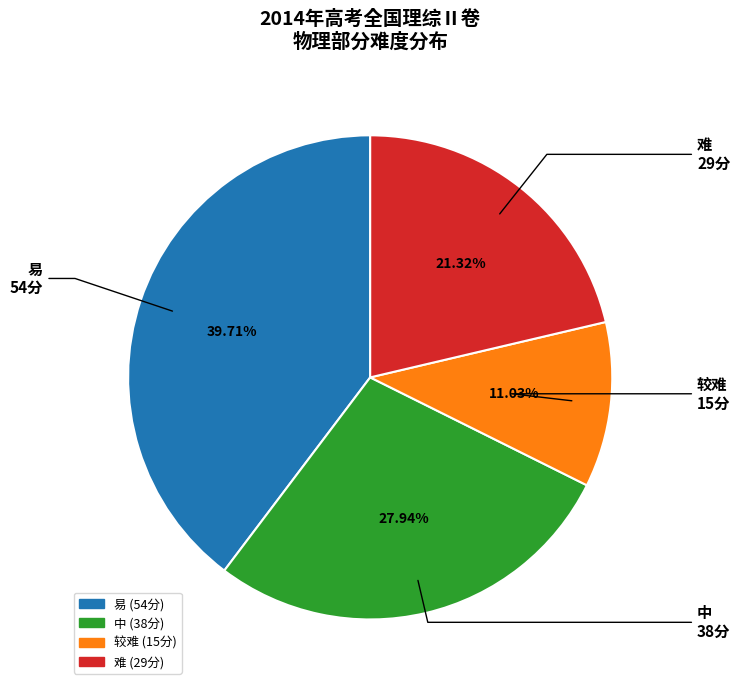

The 易 slice represents 16% of the pie. True or false?

False